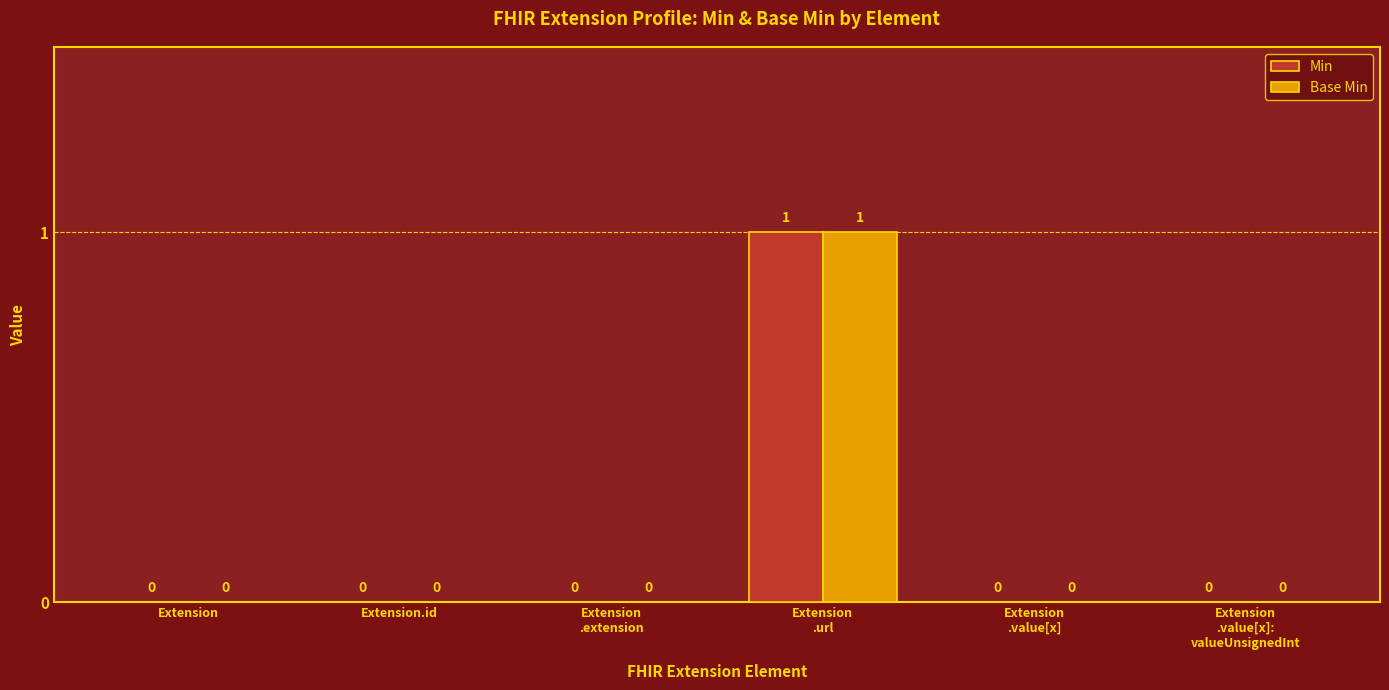

How many Min values are between 0 and 1?

6